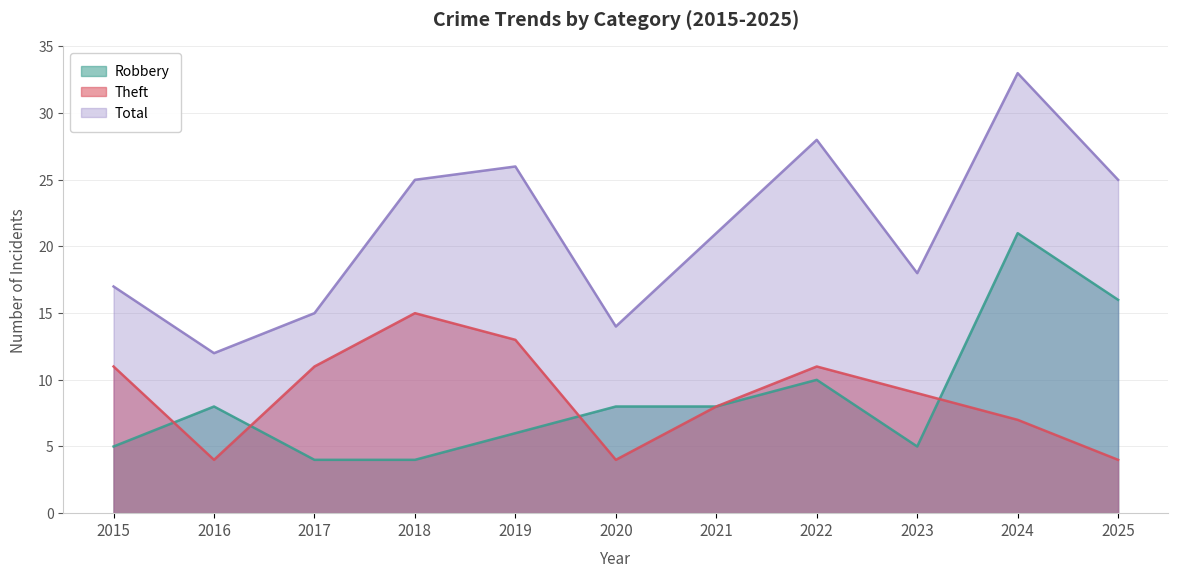

Does the chart have visible grid lines?

Yes